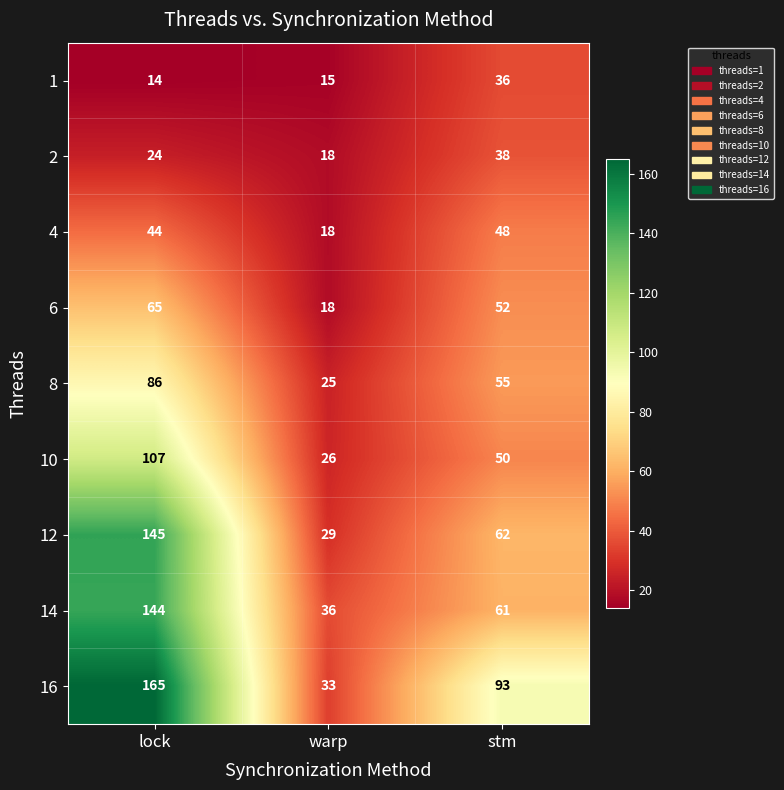

What is the minimum value shown in the chart?

14